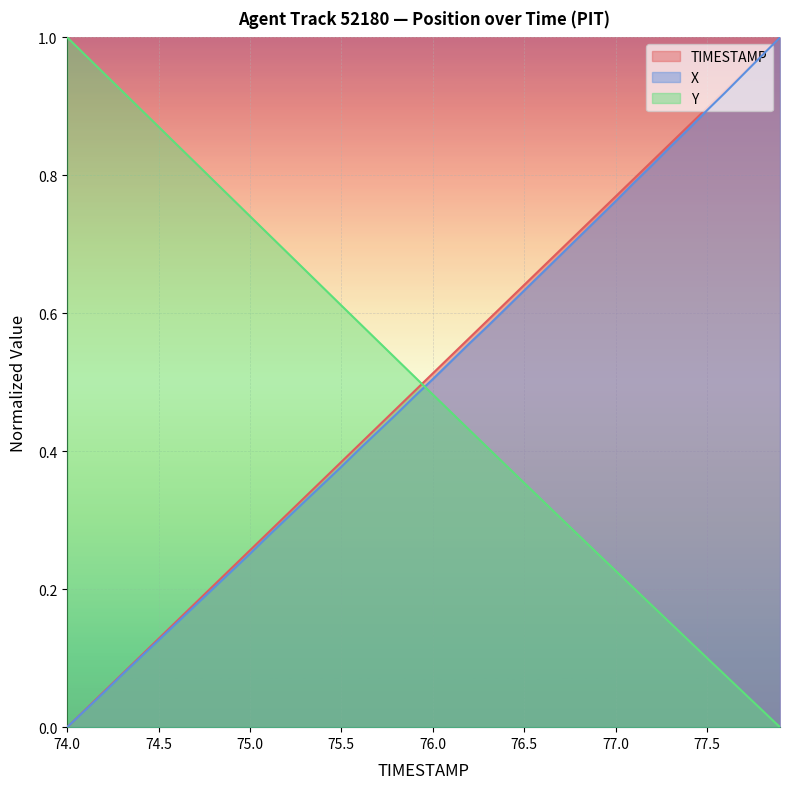

At how many categories does at least one series exceed 0?

40